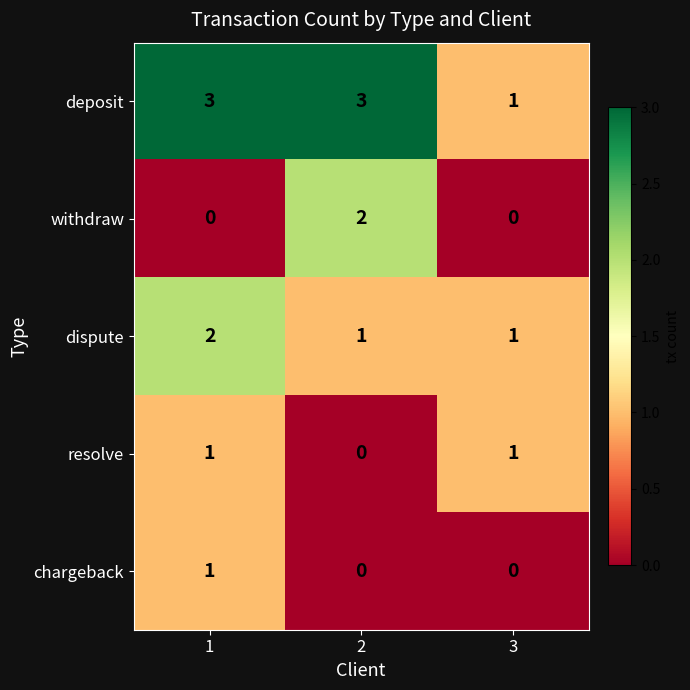

How many series are shown in this chart?

5